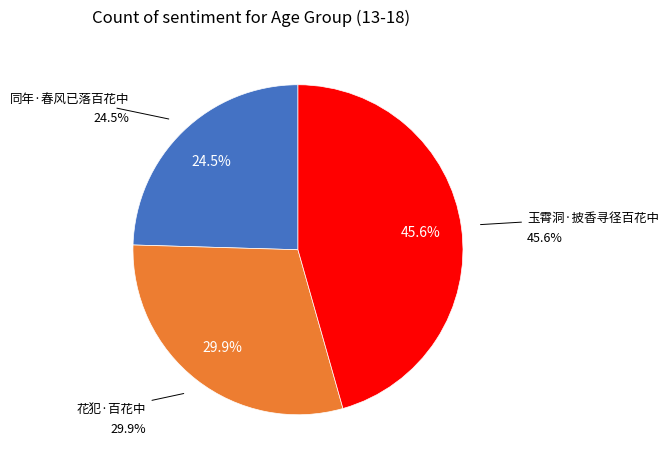

Count the number of slices in the pie.

3